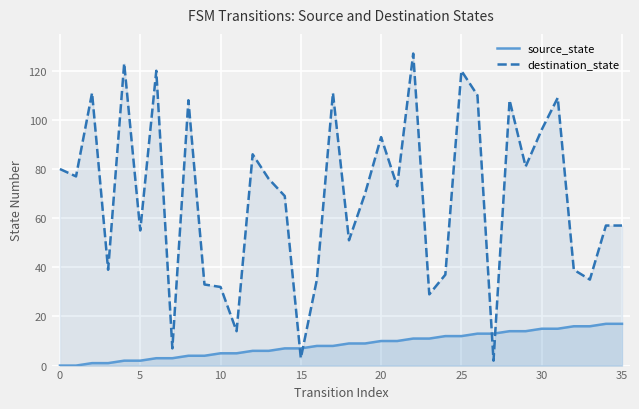

Between which two adjacent categories do source_state and destination_state first intersect?

14 and 15